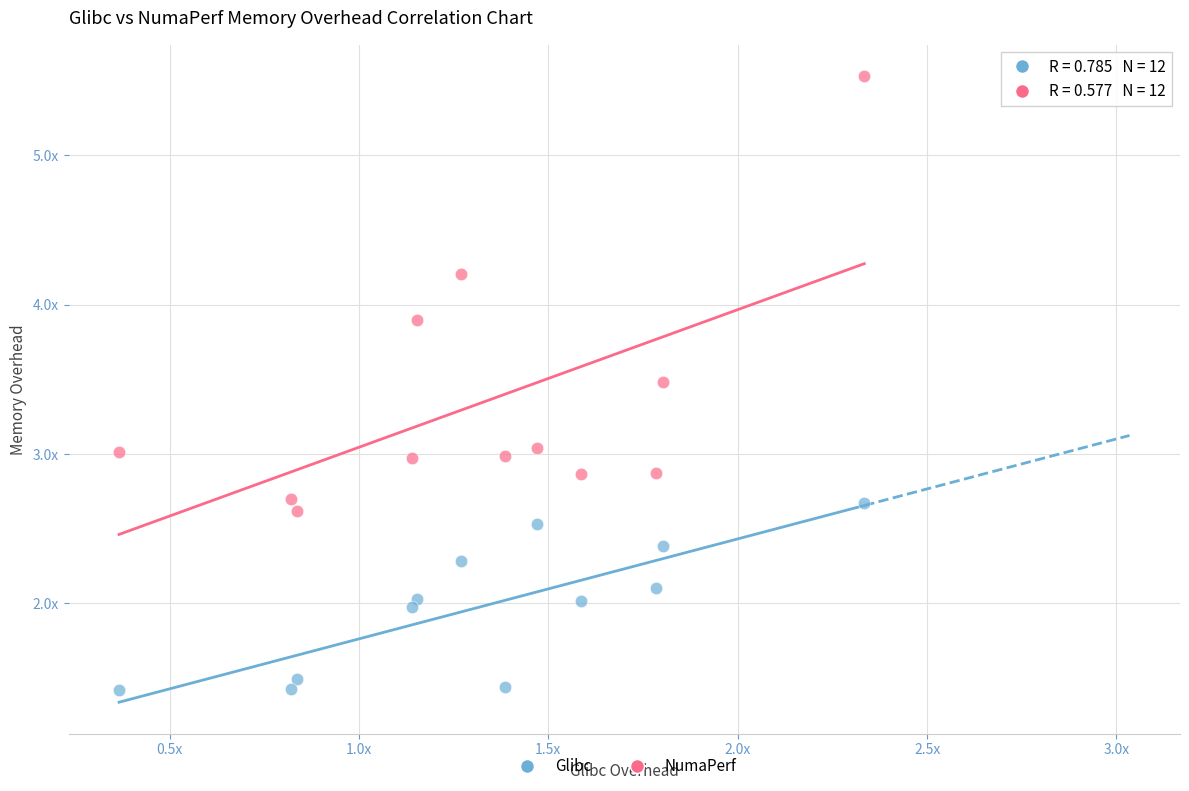

Which series reaches the maximum Y coordinate?

NumaPerf